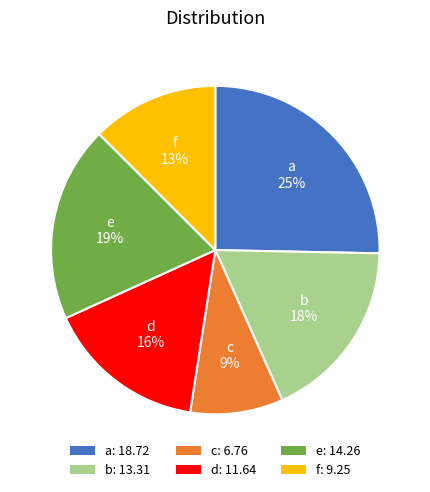

Do f and c together represent more than half of the pie?

No